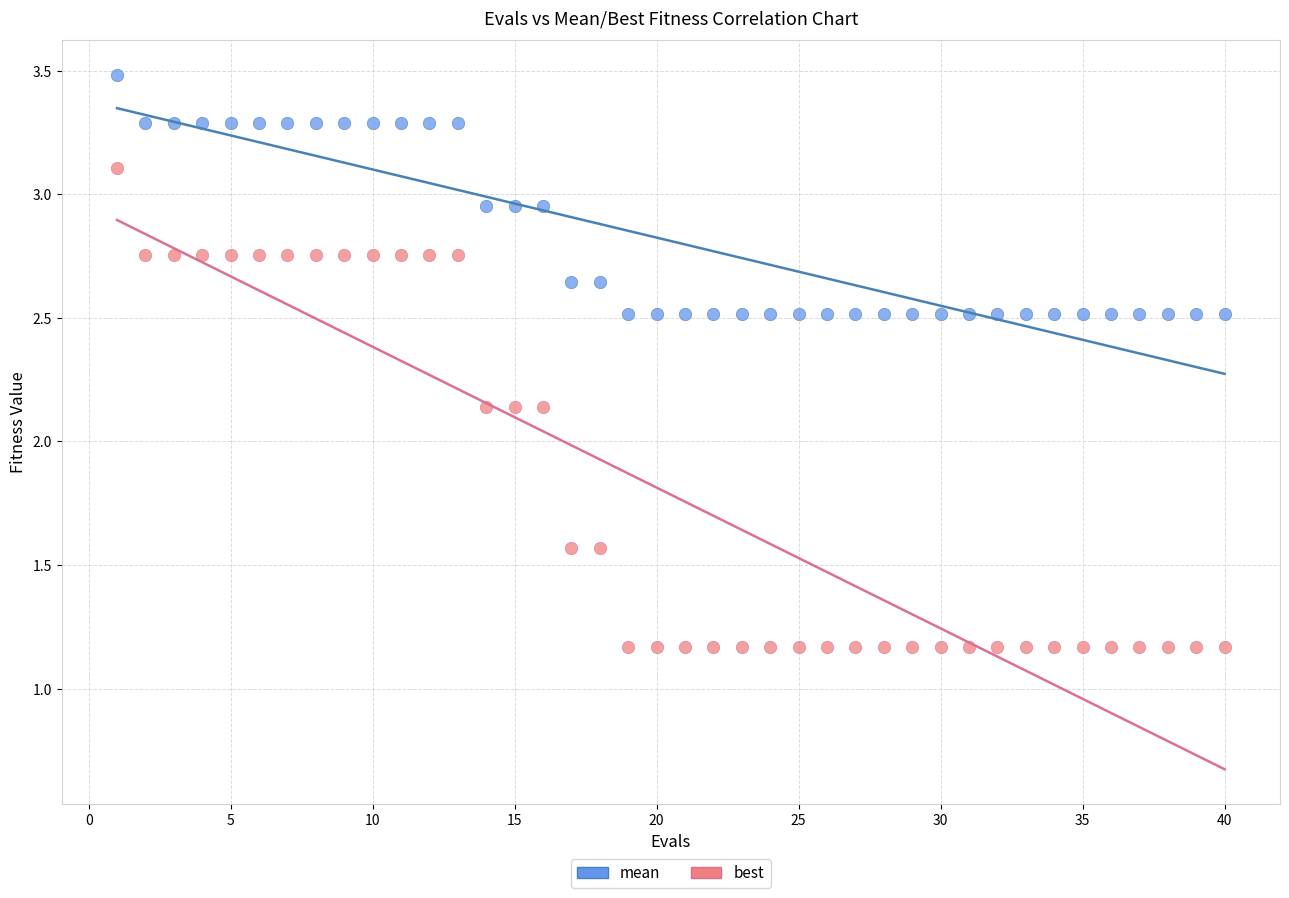

Which series reaches the minimum Y coordinate?

best